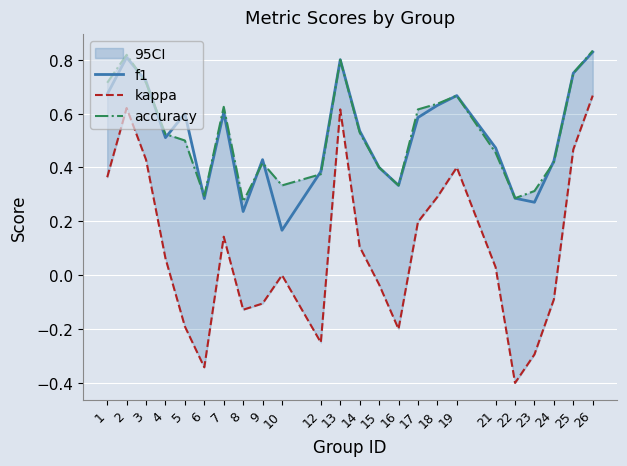

Which category has the highest value across all series?

26